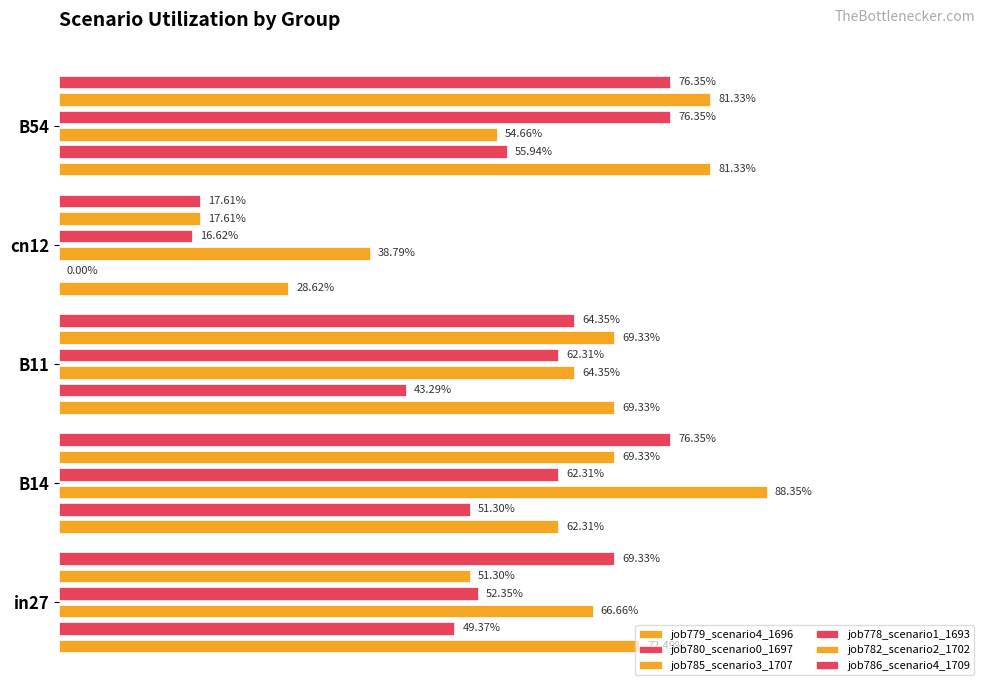

The job780_scenario0_1697 series shows 0.2 at B54. True or false?

False